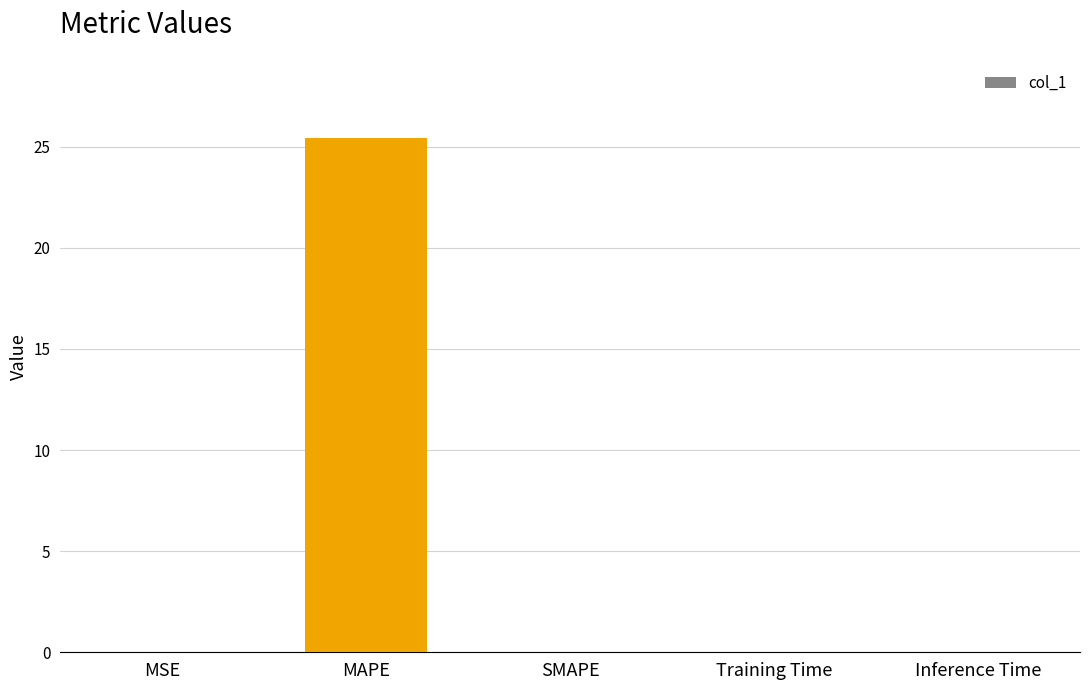

What is the greatest value displayed?

25.4